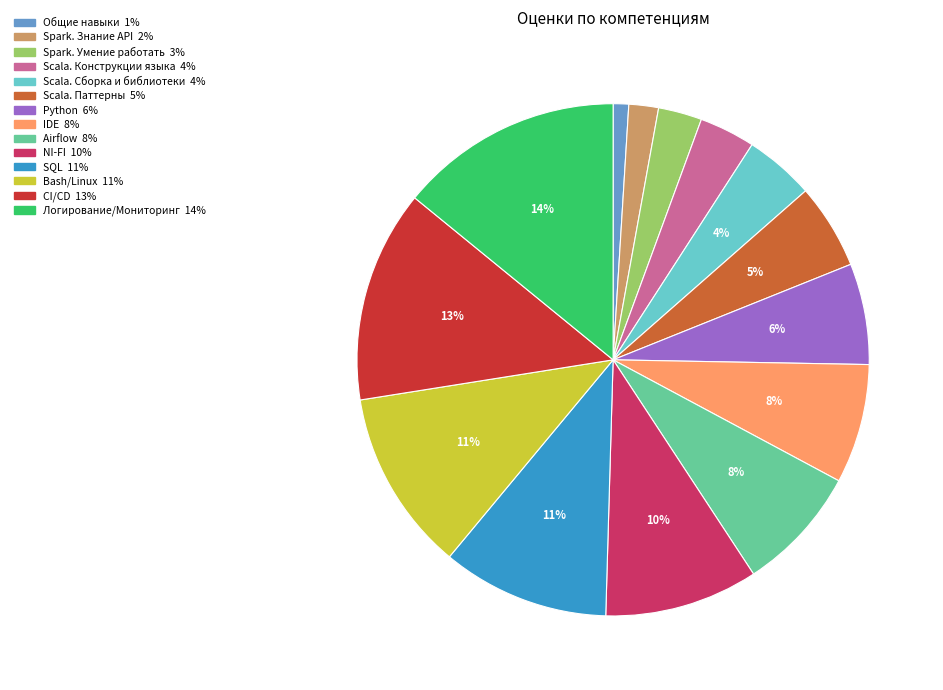

Count the number of slices in the pie.

14